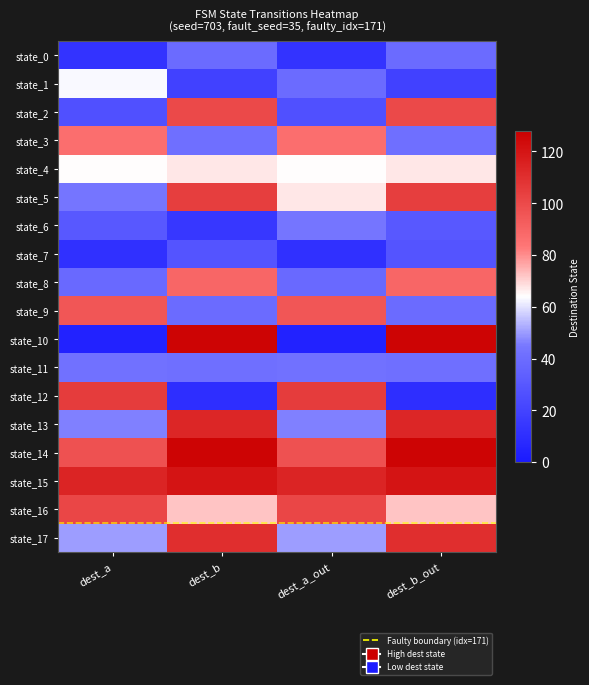

Which label corresponds to the largest value in the chart?

10